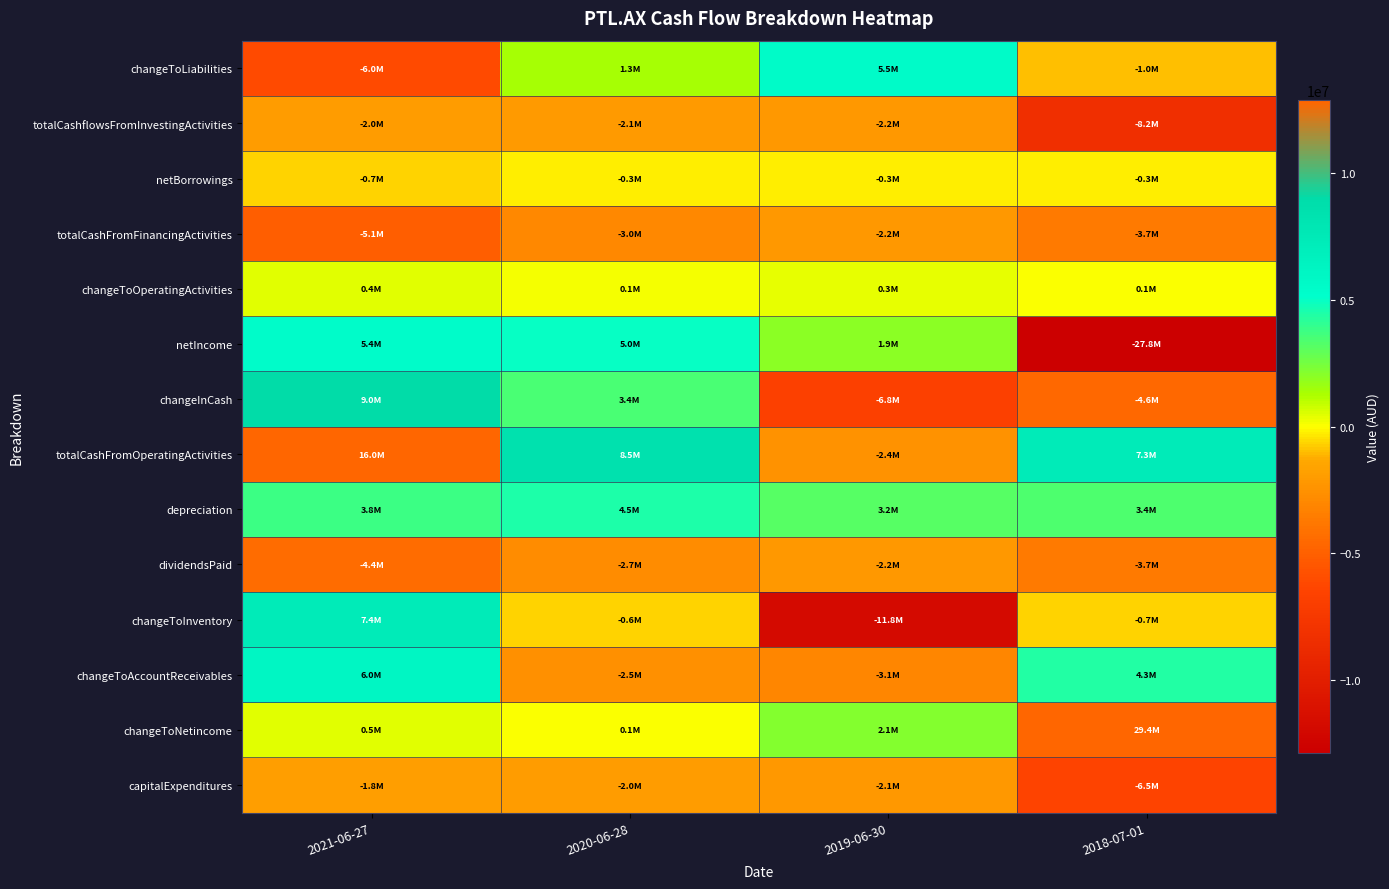

Reading left to right, list all the values displayed in this chart.

changeToLiabilities: 2021-06-27=-6049000	2020-06-28=1323000	2019-06-30=5533000	2018-07-01=-995000
totalCashflowsFromInvestingActivities: 2021-06-27=-1955000	2020-06-28=-2079000	2019-06-30=-2189000	2018-07-01=-8246000
netBorrowings: 2021-06-27=-696000	2020-06-28=-279000	2019-06-30=-279000	2018-07-01=-279000
totalCashFromFinancingActivities: 2021-06-27=-5056000	2020-06-28=-3004000	2019-06-30=-2180000	2018-07-01=-3679000
changeToOperatingActivities: 2021-06-27=410000	2020-06-28=132000	2019-06-30=317000	2018-07-01=93000
netIncome: 2021-06-27=5363000	2020-06-28=5019000	2019-06-30=1921000	2018-07-01=-27839000
changeInCash: 2021-06-27=9034000	2020-06-28=3422000	2019-06-30=-6799000	2018-07-01=-4615000
totalCashFromOperatingActivities: 2021-06-27=16045000	2020-06-28=8505000	2019-06-30=-2430000	2018-07-01=7310000
depreciation: 2021-06-27=3752000	2020-06-28=4494000	2019-06-30=3197000	2018-07-01=3368000
dividendsPaid: 2021-06-27=-4360000	2020-06-28=-2725000	2019-06-30=-2180000	2018-07-01=-3679000
changeToInventory: 2021-06-27=7366000	2020-06-28=-642000	2019-06-30=-11807000	2018-07-01=-673000
changeToAccountReceivables: 2021-06-27=6037000	2020-06-28=-2516000	2019-06-30=-3100000	2018-07-01=4333000
changeToNetincome: 2021-06-27=484000	2020-06-28=66000	2019-06-30=2115000	2018-07-01=29424000
capitalExpenditures: 2021-06-27=-1837000	2020-06-28=-1990000	2019-06-30=-2112000	2018-07-01=-6460000